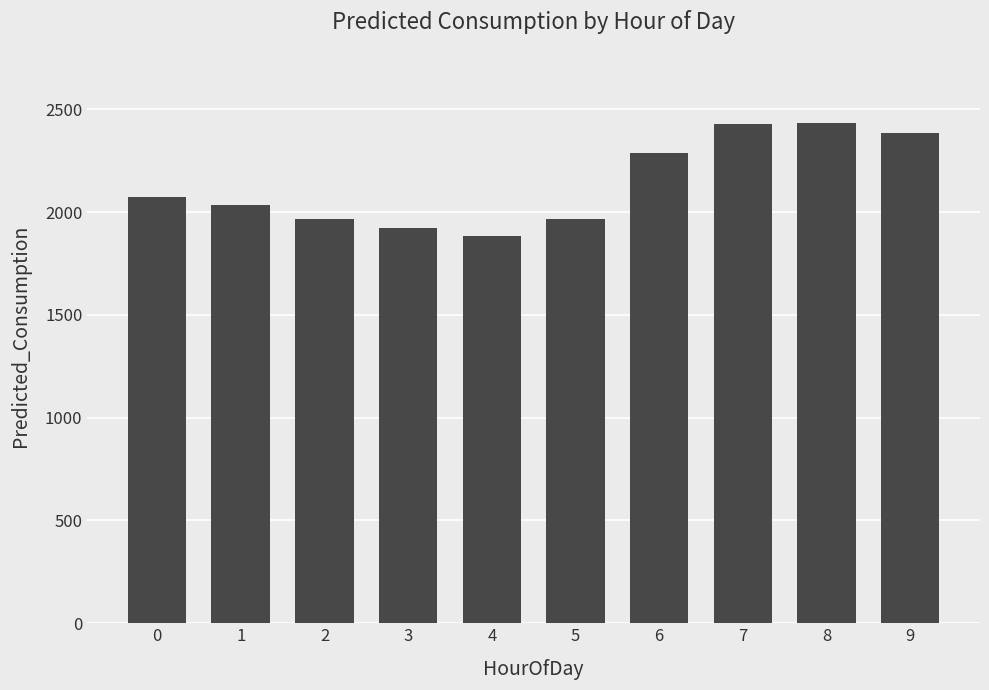

True or false: the data shows 845.9 at 9.

False